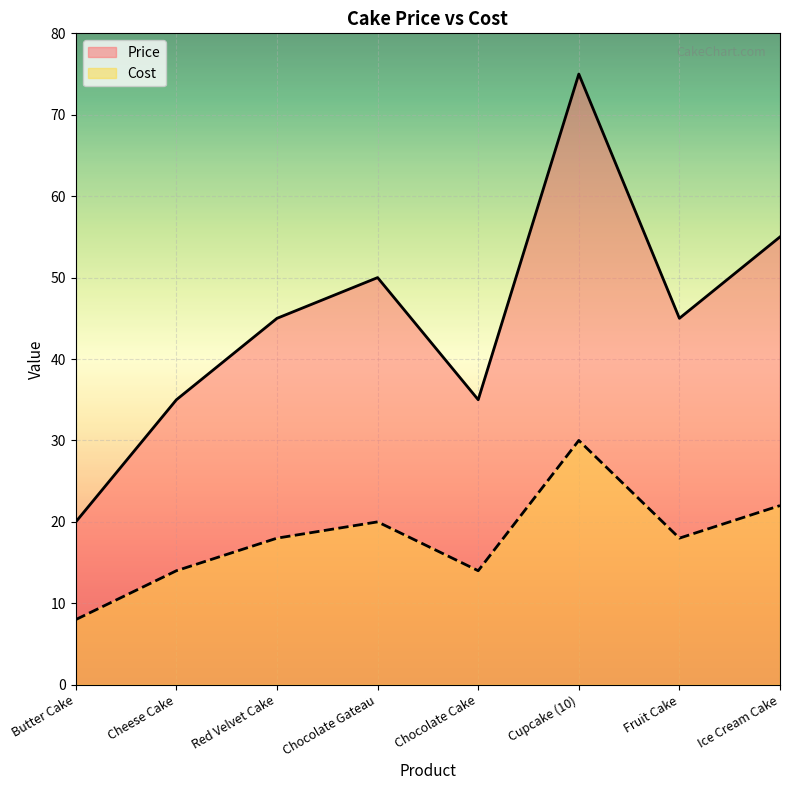

How many categories are shown in the chart?

8